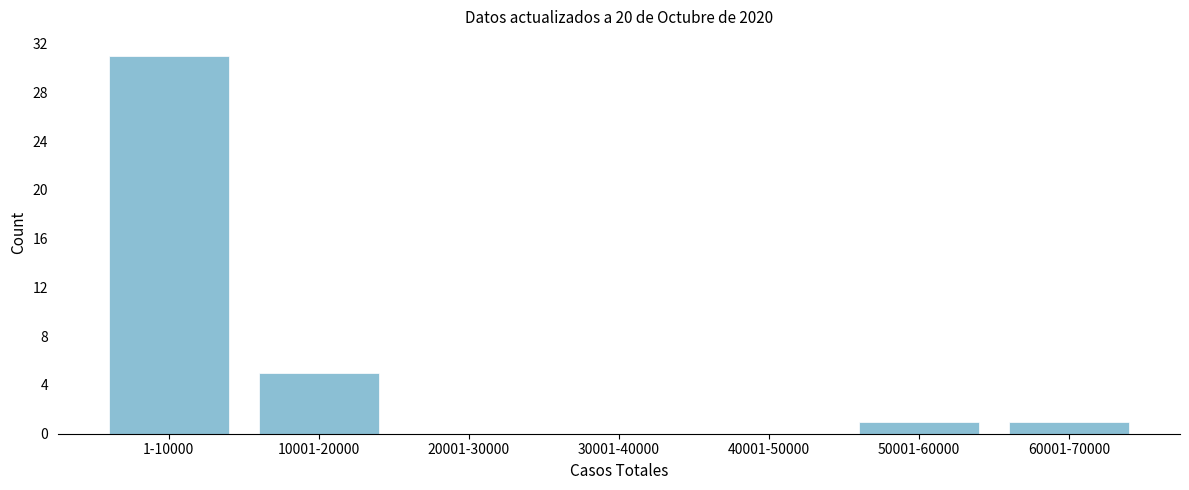

Reading left to right, extract all data points from this chart.

1-10000=31	10001-20000=5	20001-30000=0	30001-40000=0	40001-50000=0	50001-60000=1	60001-70000=1